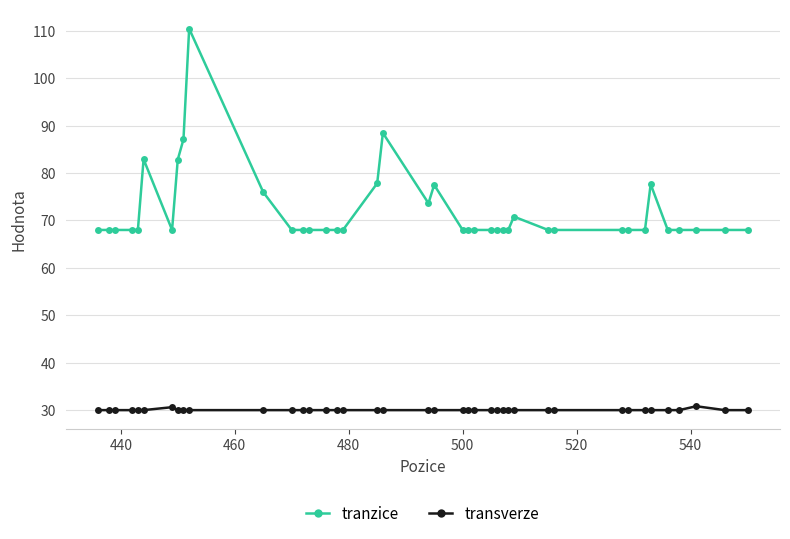

What is the sum of all transverze values?

1201.4